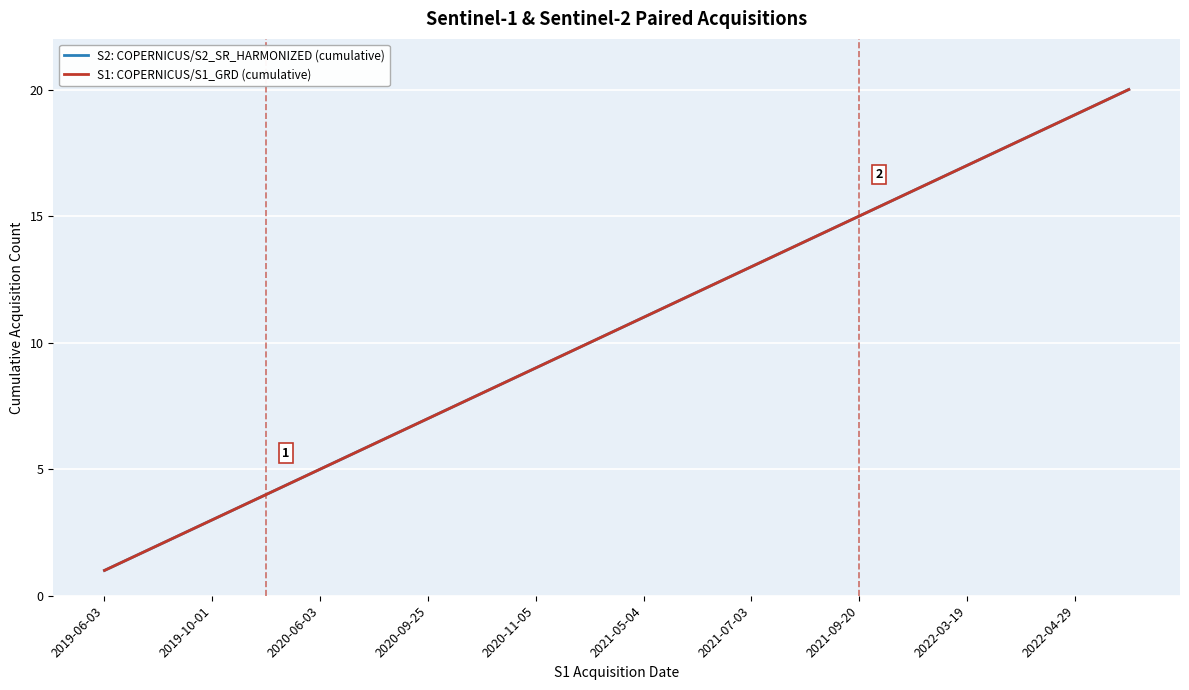

True or false: S1: COPERNICUS/S1_GRD (cumulative) and S2: COPERNICUS/S2_SR_HARMONIZED (cumulative) cross at least once.

False